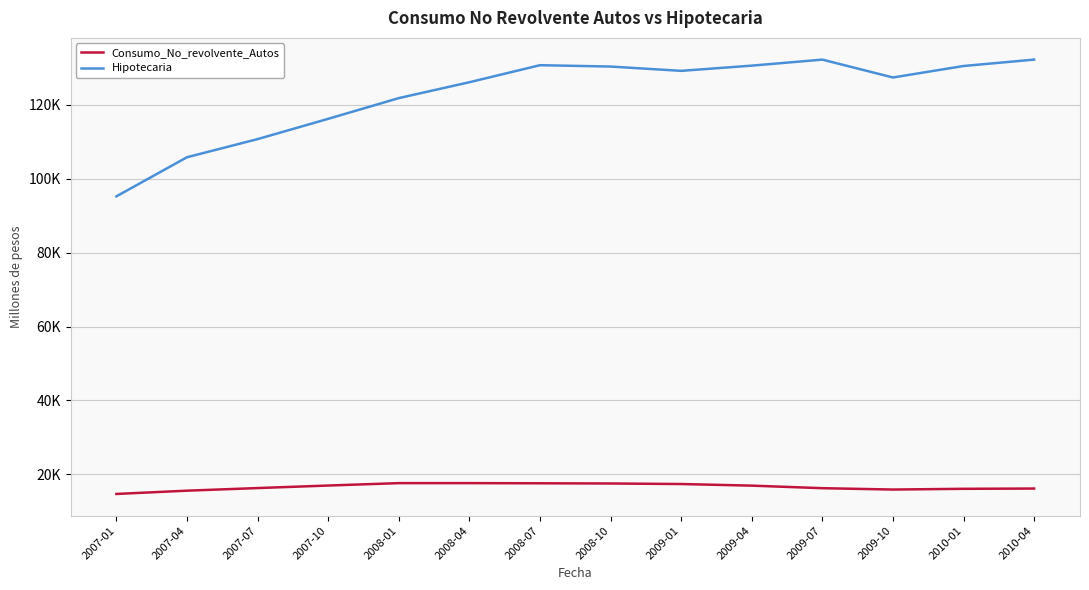

What are all the series names shown in the legend?

Consumo_No_revolvente_Autos, Hipotecaria